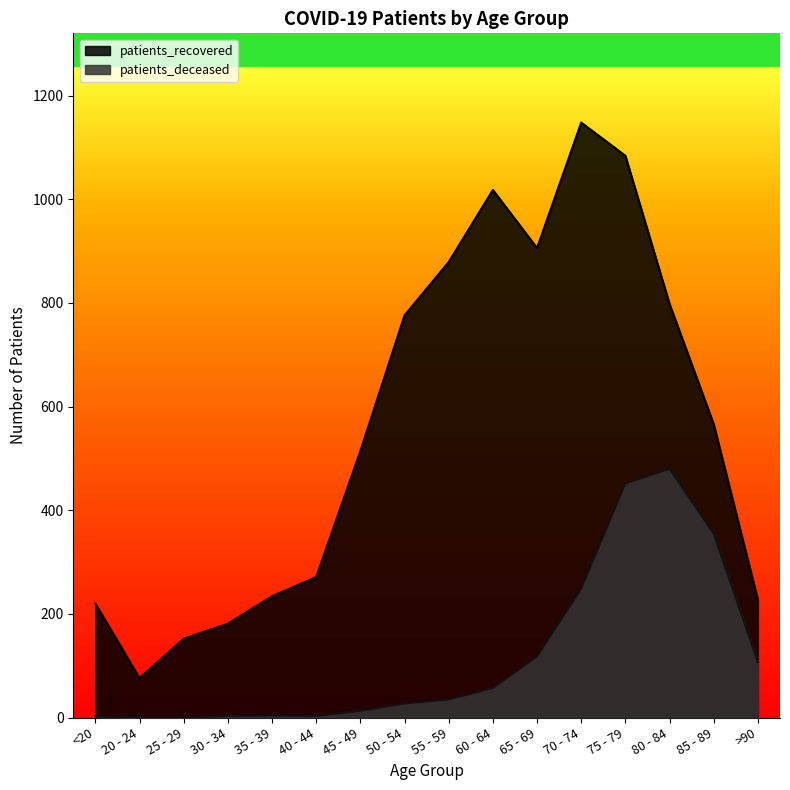

What is the value of the patients_recovered point at the 2nd from the left?

76